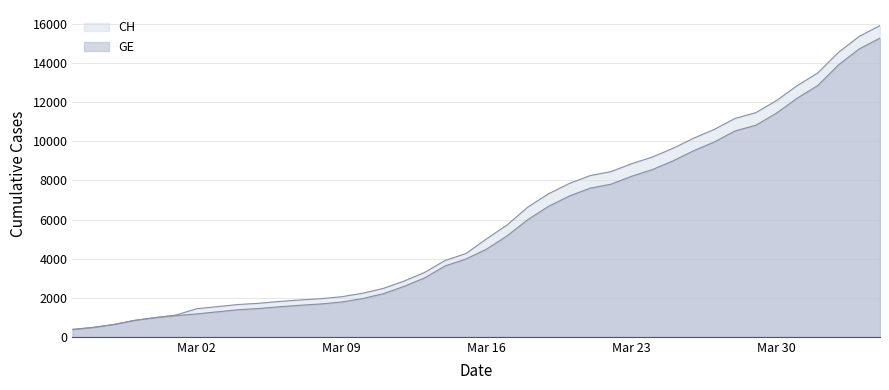

What position from the right is 2020-03-31?

5